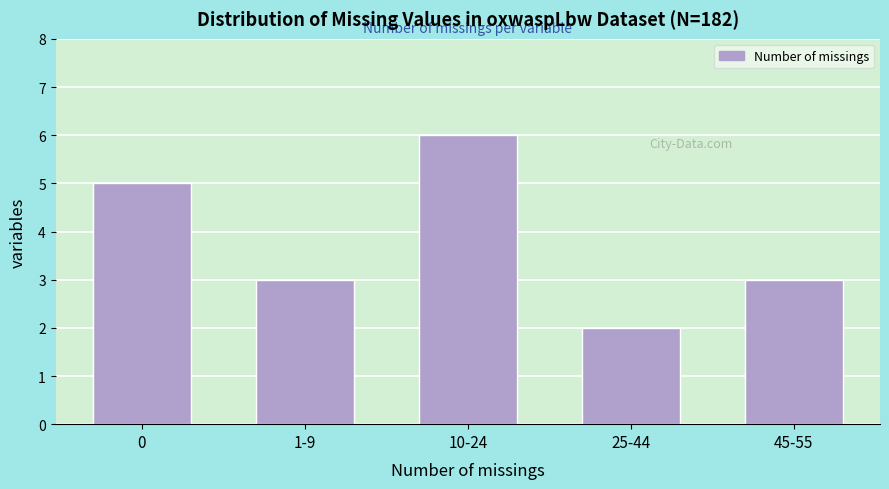

Reading right to left, list all the values displayed in this chart.

3	2	6	3	5